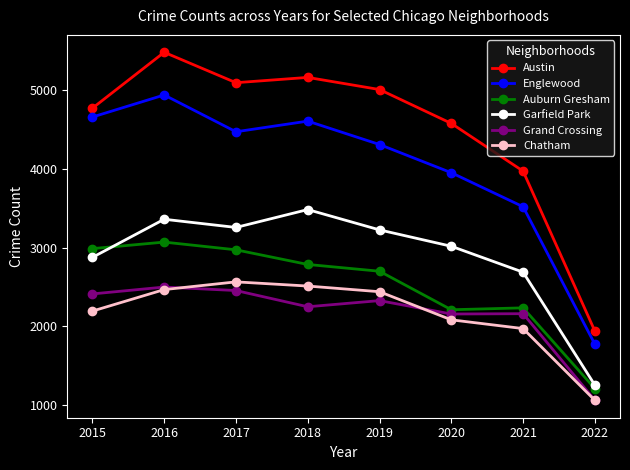

In Chatham, how many points are higher than both neighbors (excluding endpoints)?

1